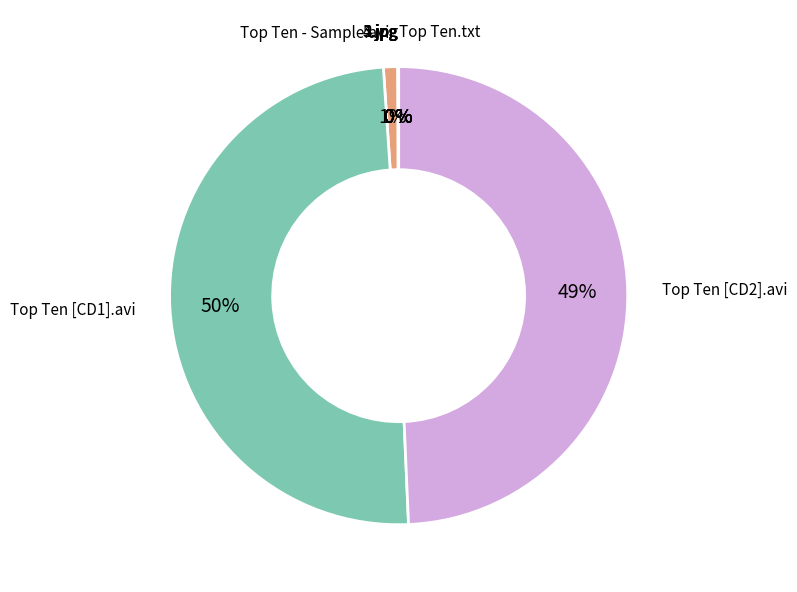

Count the number of slices in the pie.

9